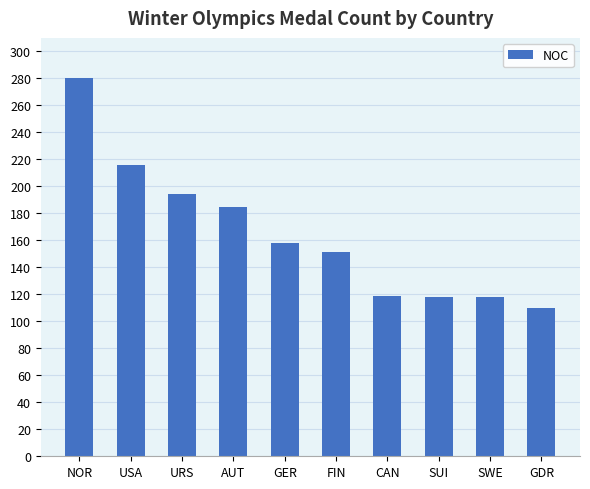

What is the label of the 2nd bar from the left?

USA